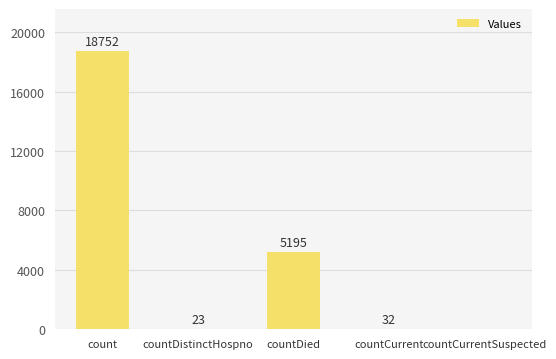

What is the approximate value at countDistinctHospno?

23